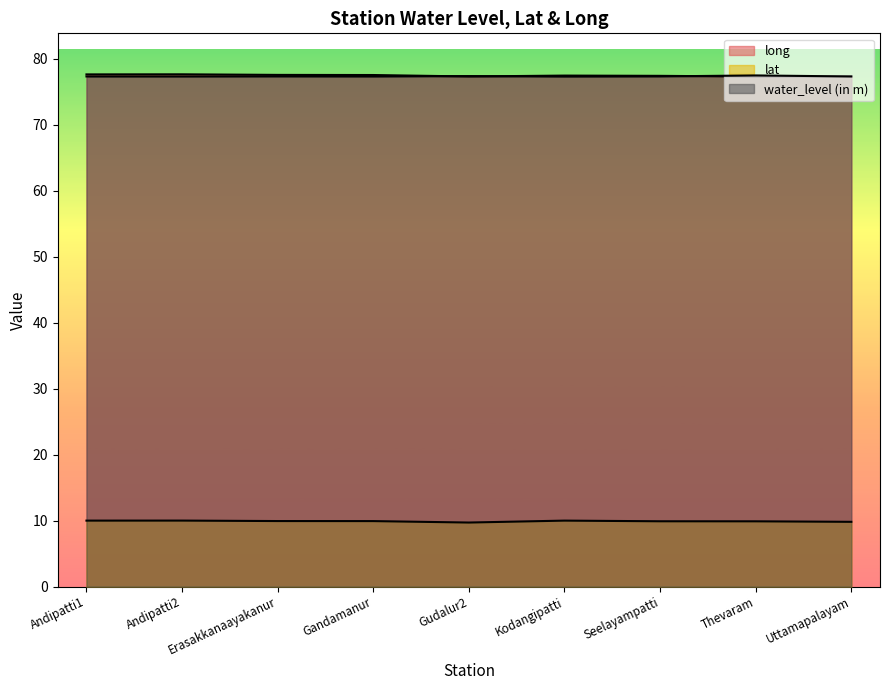

True or false: long and lat intersect in this chart.

False